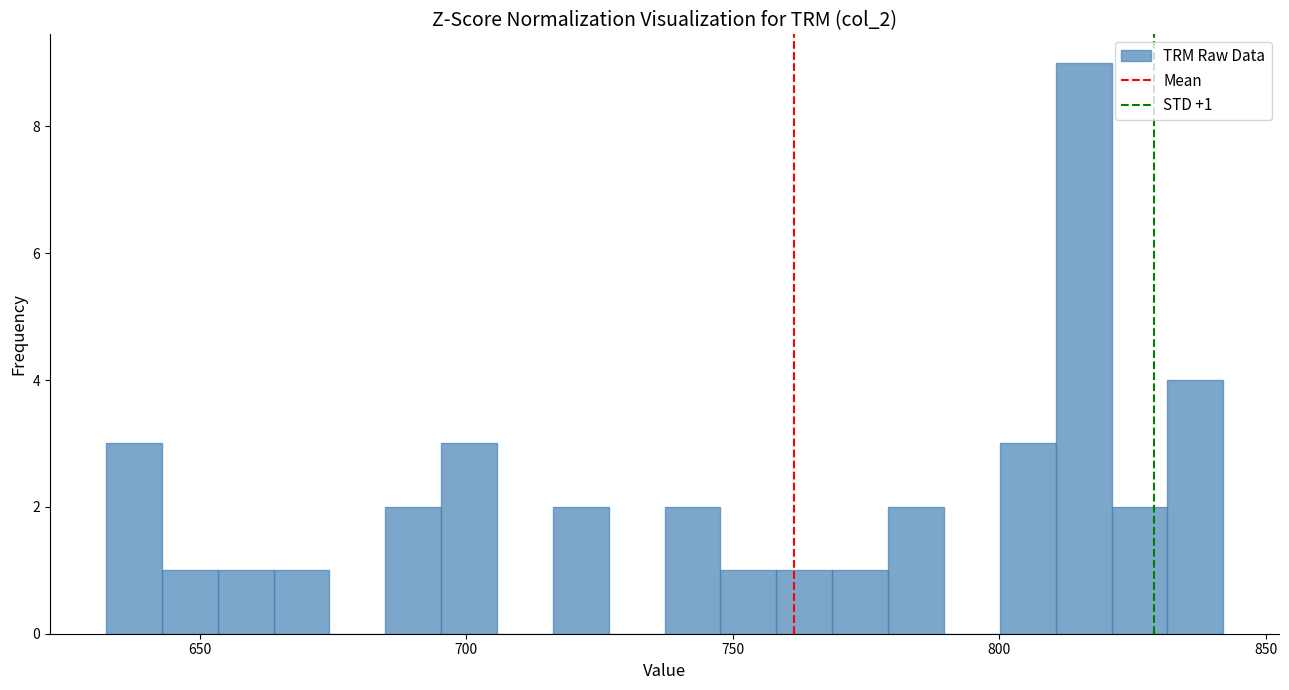

Around what value on the x-axis is the tallest bar? Give the approximate position of its centre, as read against the axis.

815